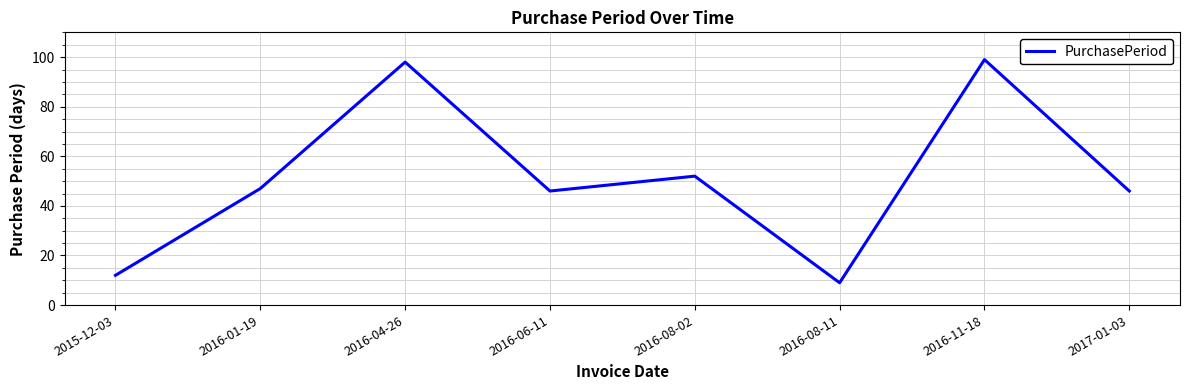

Reading left to right, transcribe all the data shown in this chart.

2015-12-03=12	2016-01-19=47	2016-04-26=98	2016-06-11=46	2016-08-02=52	2016-08-11=9	2016-11-18=99	2017-01-03=46